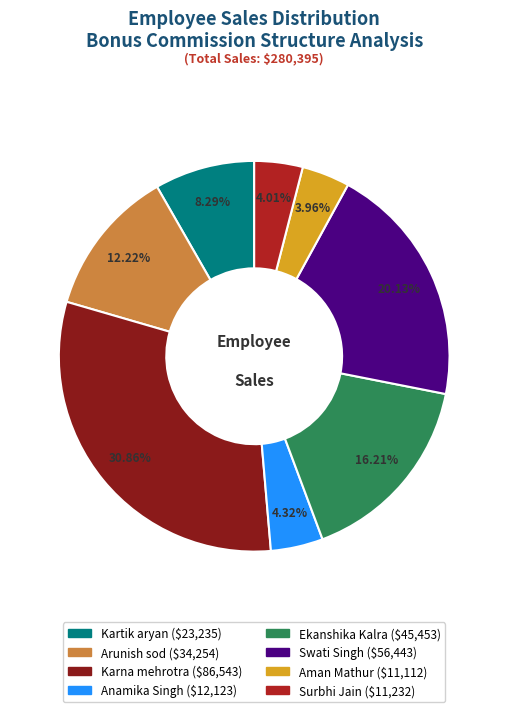

Between Swati Singh and Surbhi Jain, which is larger?

Swati Singh